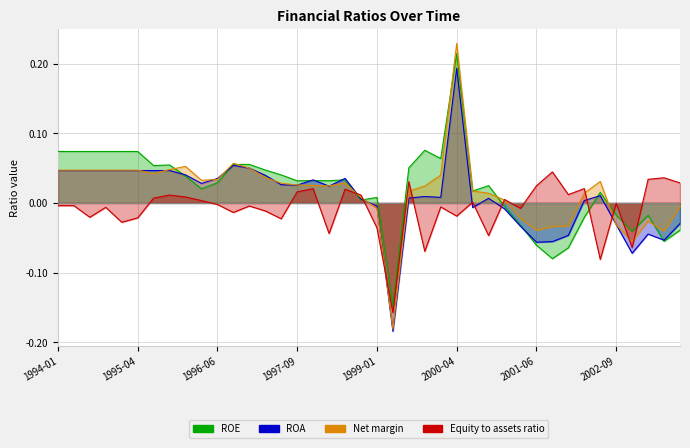

True or false: Net margin and ROA intersect in this chart.

True